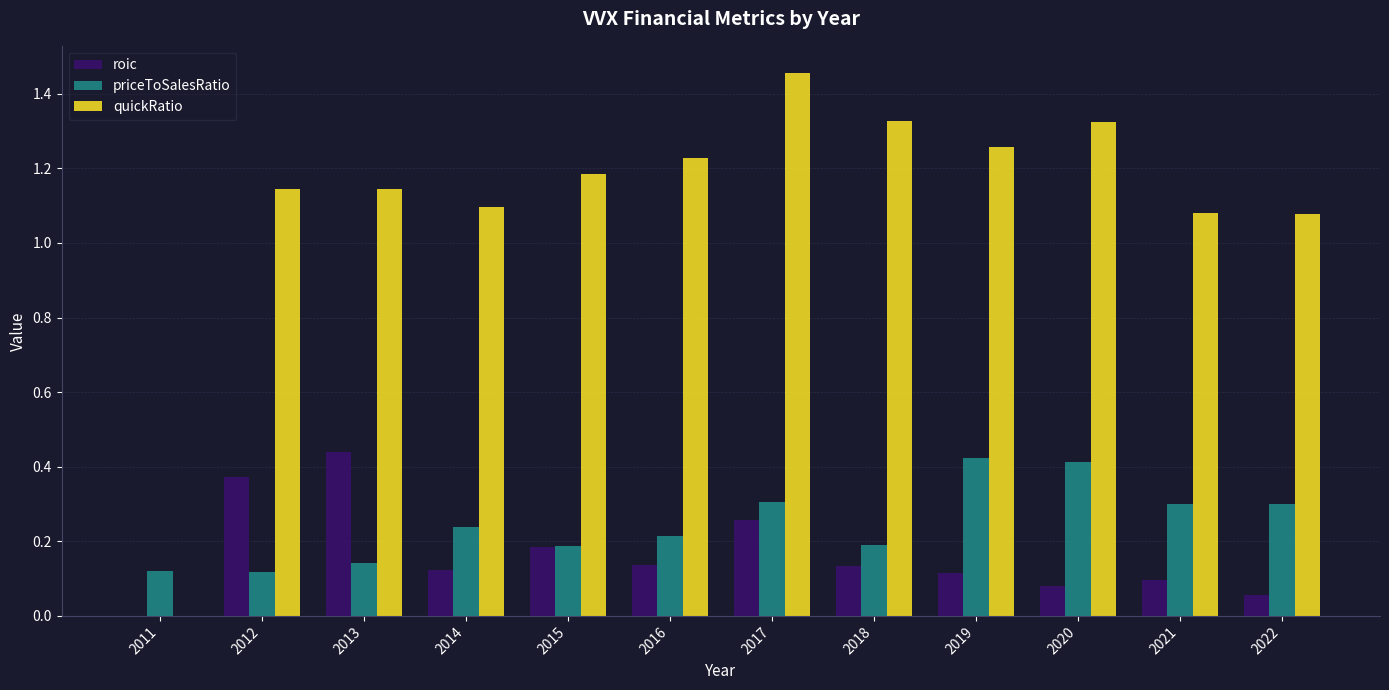

Is the value of roic at 2012 greater than the value of priceToSalesRatio at 2011?

Yes